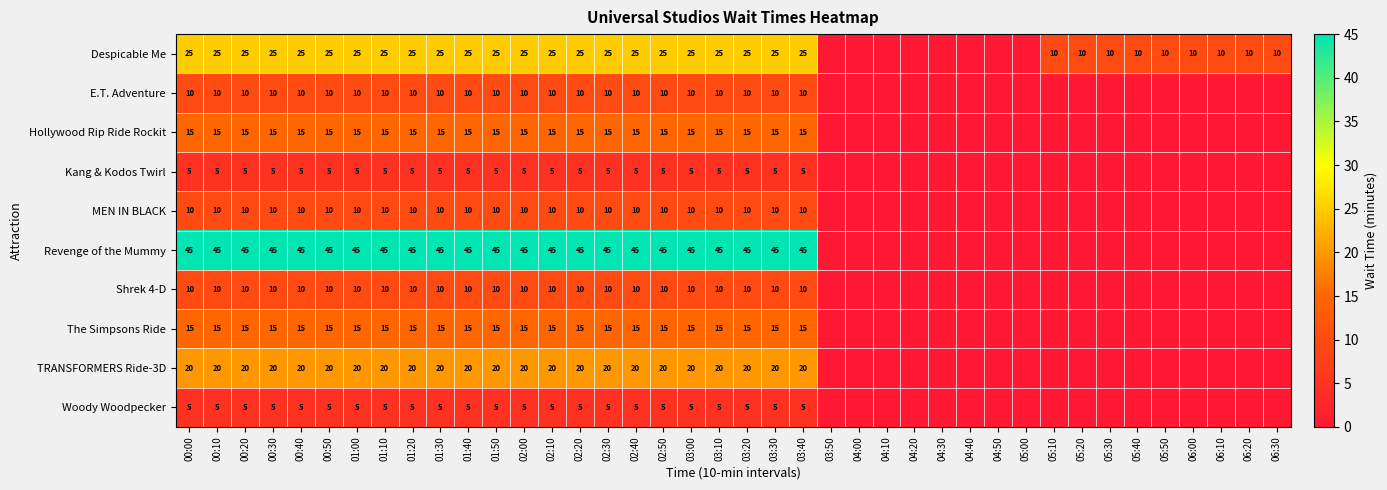

Is it true that Hollywood Rip Ride Rockit equals 5 at 02:40?

False